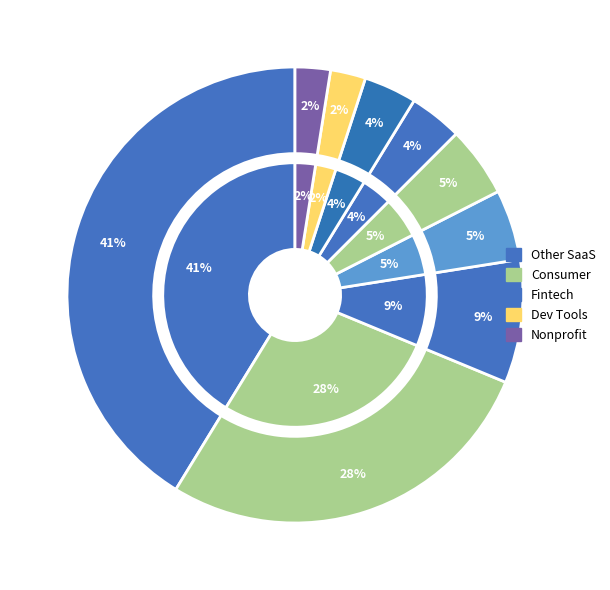

The Consumer slice represents 13% of the pie. True or false?

False